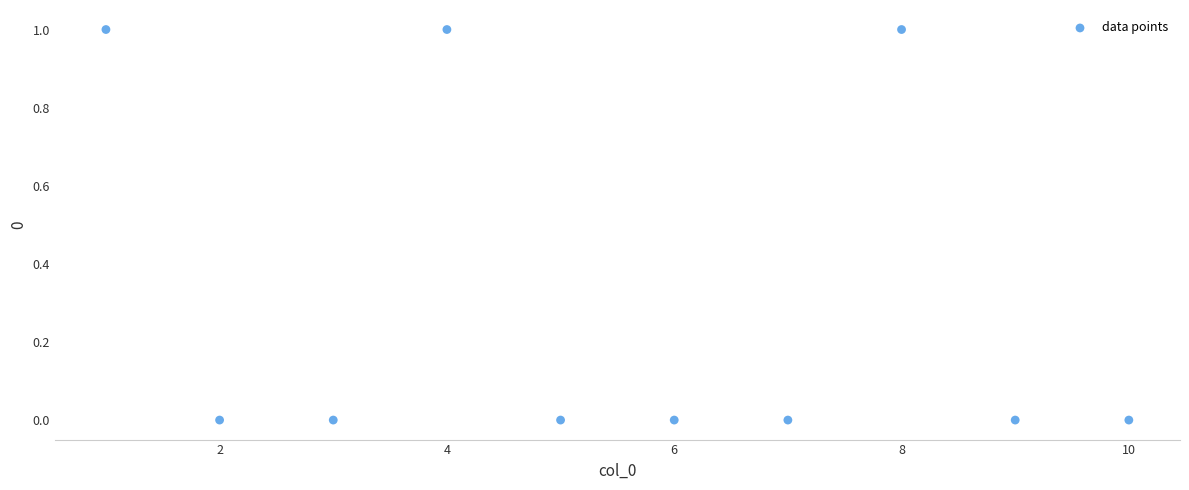

What is the average X value?

6